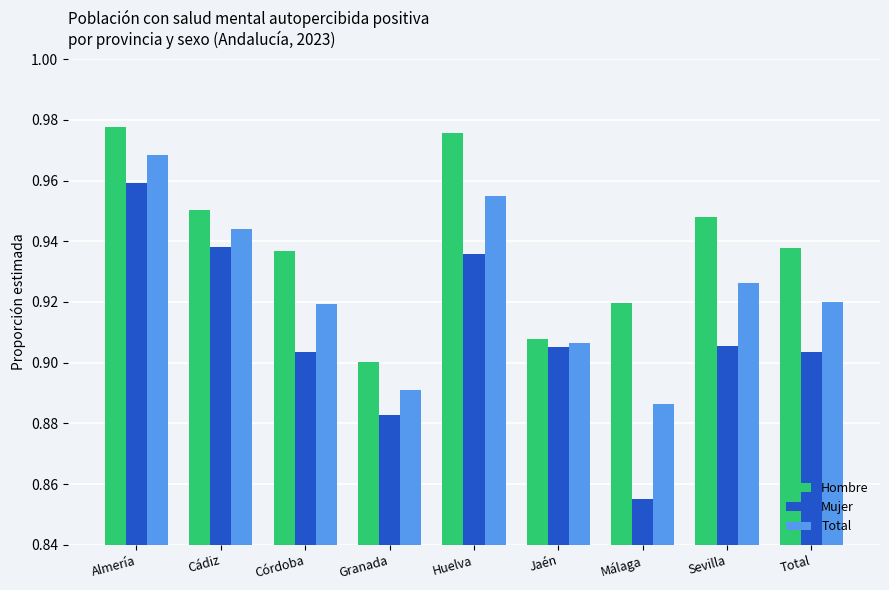

True or false: Mujer has a value of 0.5 at Total.

False